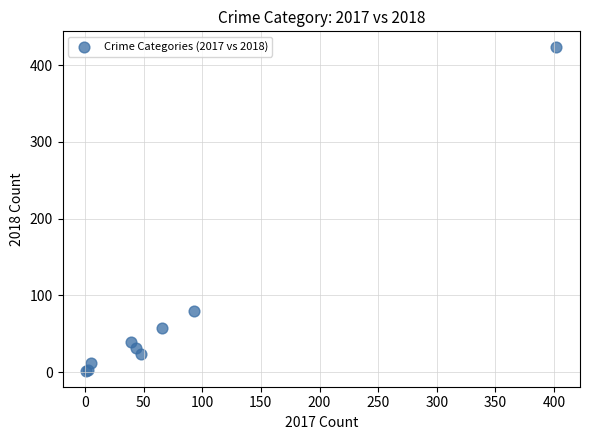

What Y value in the scatter plot is closest to 212?

80